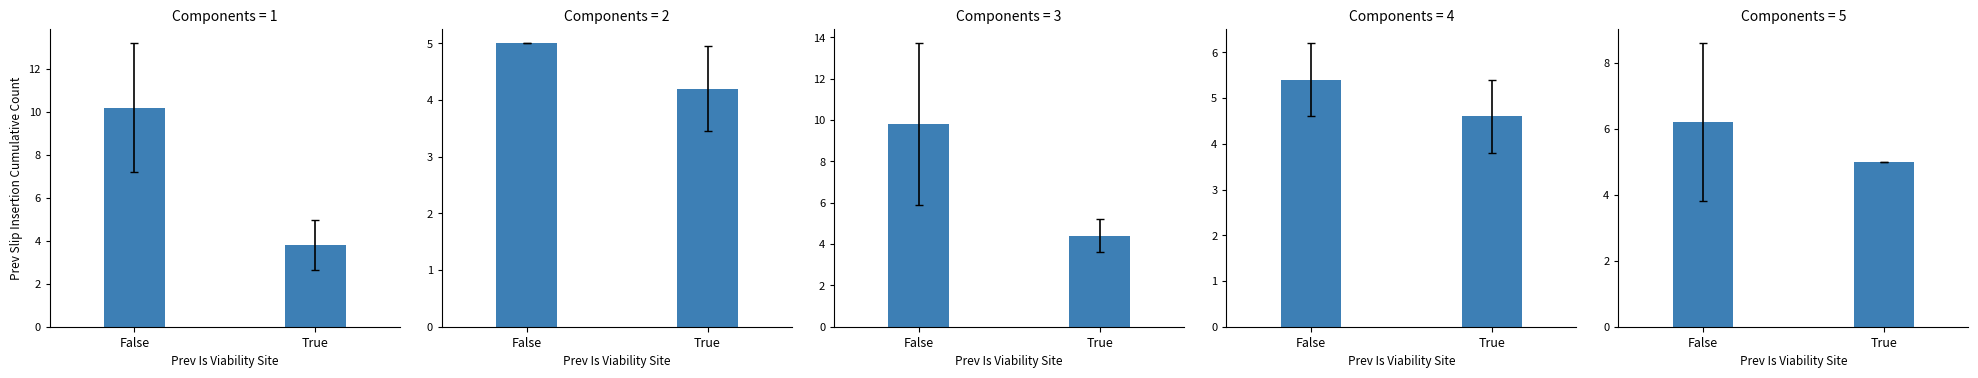

What is the ratio of the value at False to the value at True?

1.2